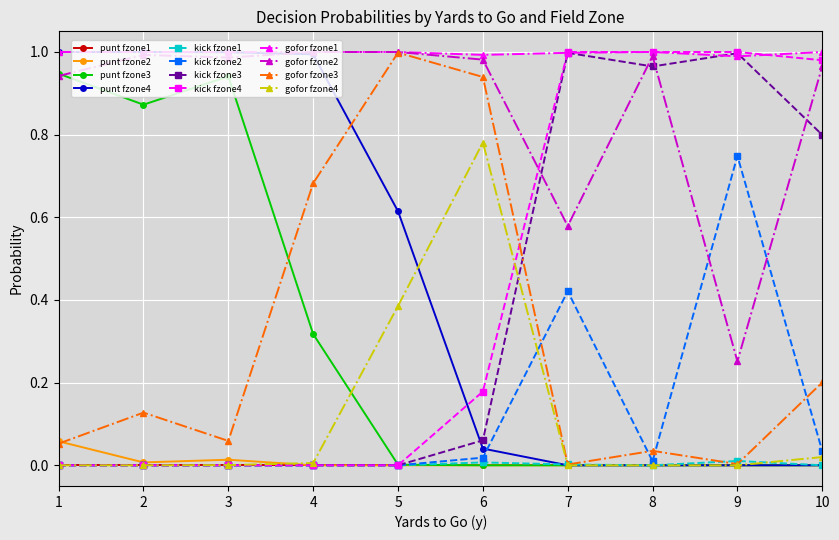

True or false: gofor fzone2 and punt fzone2 intersect in this chart.

False